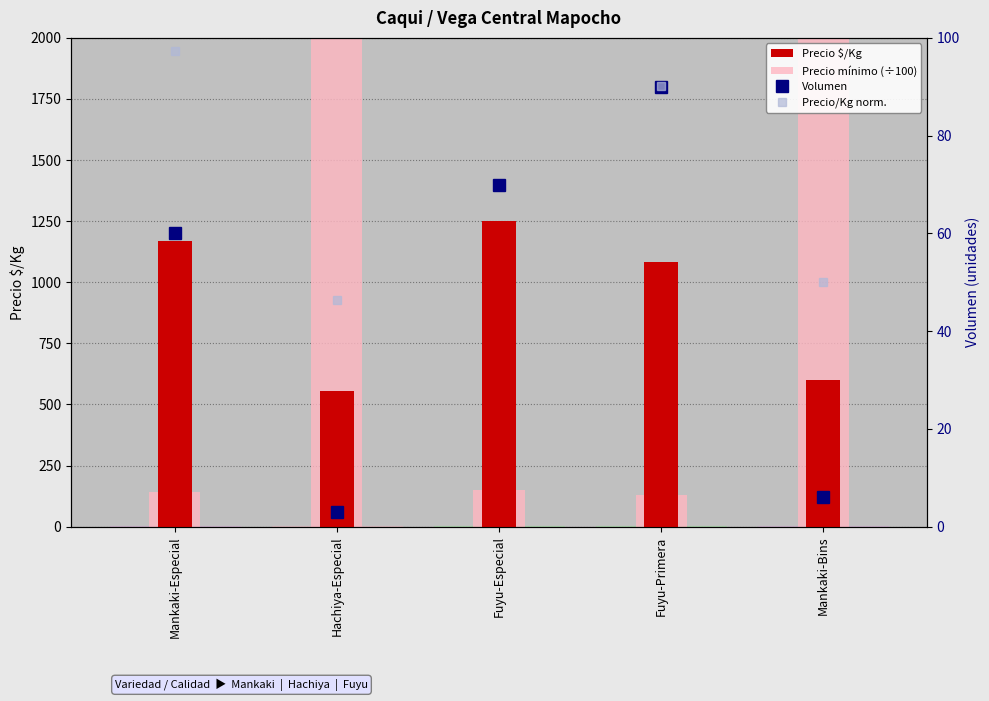

Reading right to left, list all the values displayed in this chart.

Precio $/Kg: 600.0	1083.0	1250.0	556.0	1167.0
Precio mínimo (÷100): 2700.0	130.0	150.0	2500.0	140.0
Volumen: 6.0	90.0	70.0	3.0	60.0
Precio/Kg norm.: 50.0	90.2	104.2	46.3	97.2